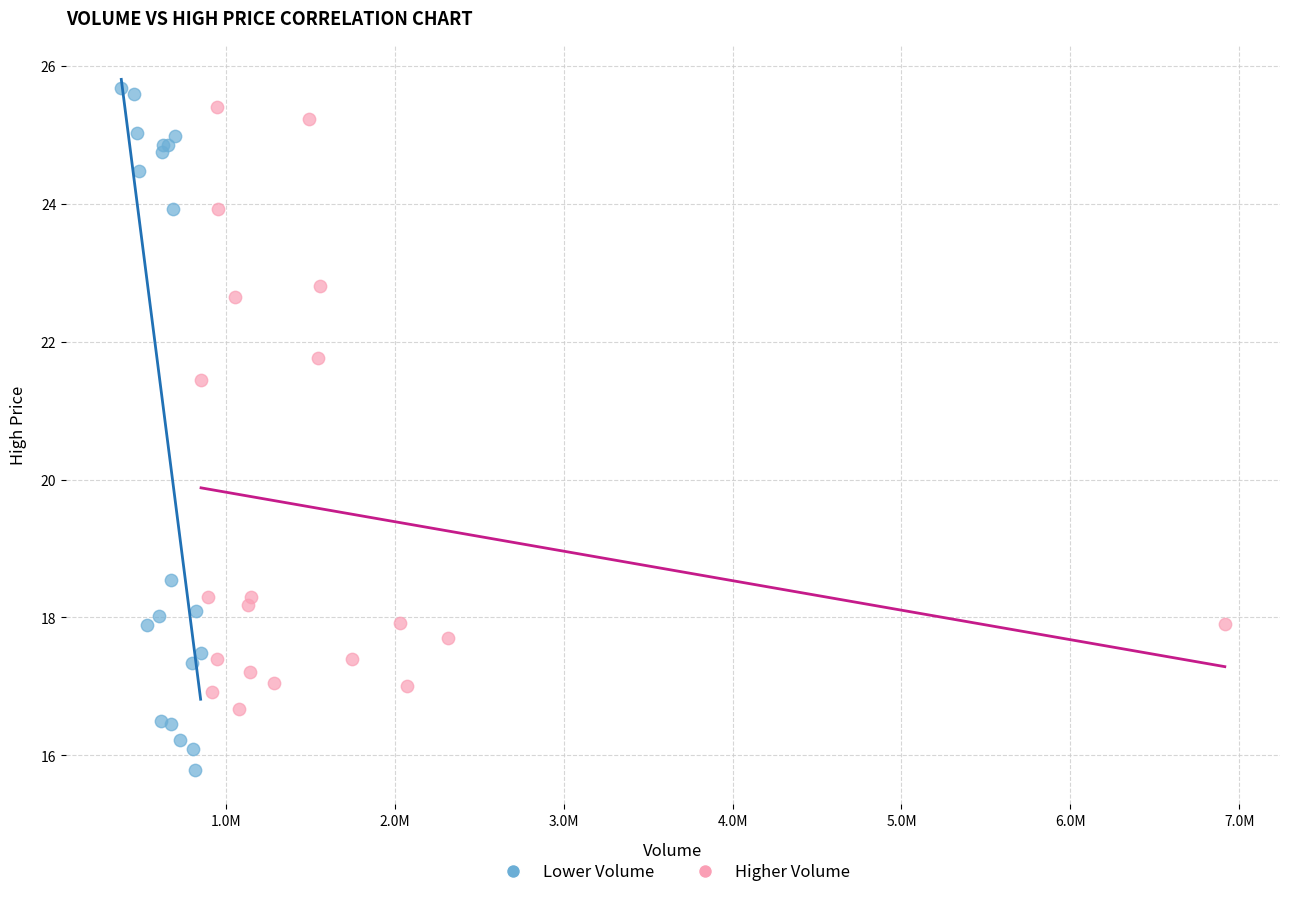

Which series has the widest spread of Y values?

Lower Volume